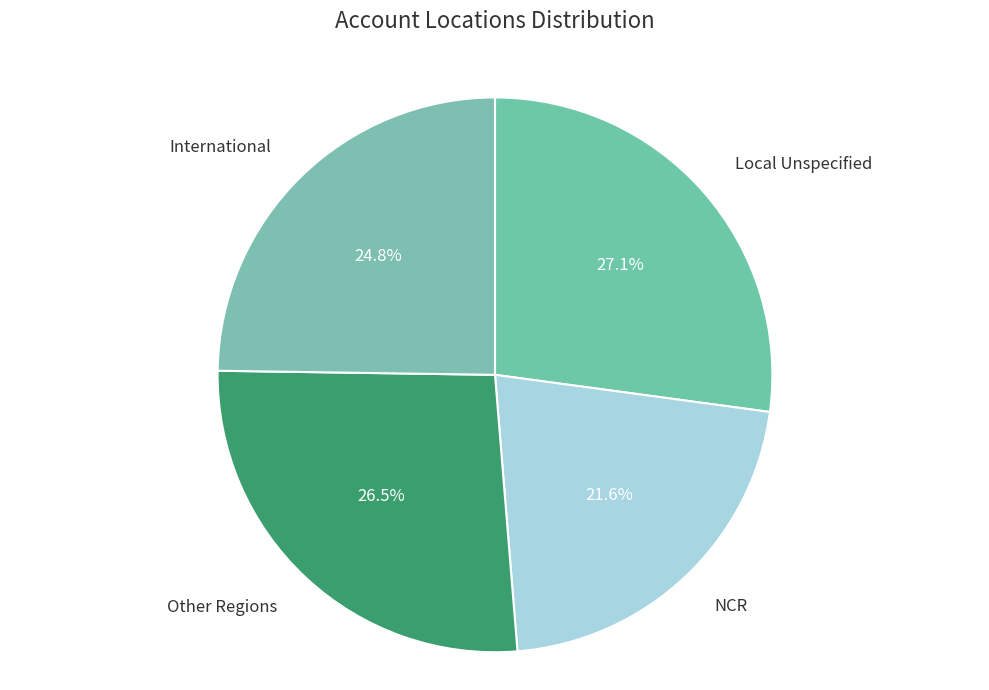

How many segments does this pie chart have?

4